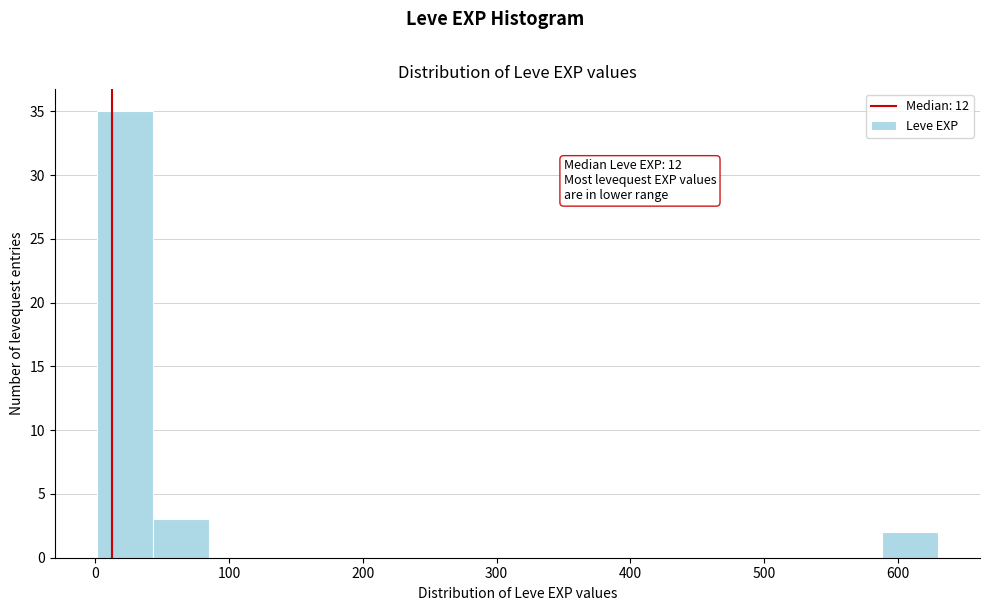

Over which range of the x-axis is the bar tallest?

0 to 40